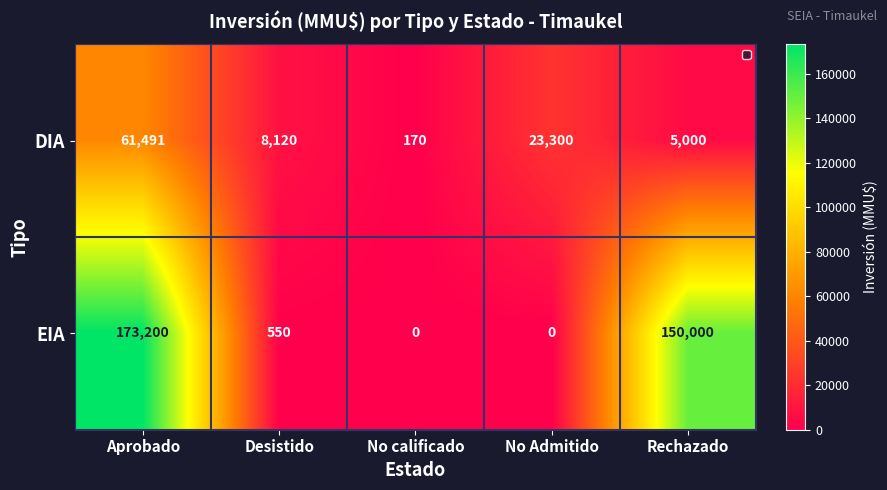

Which category has the highest value in the DIA series?

Aprobado